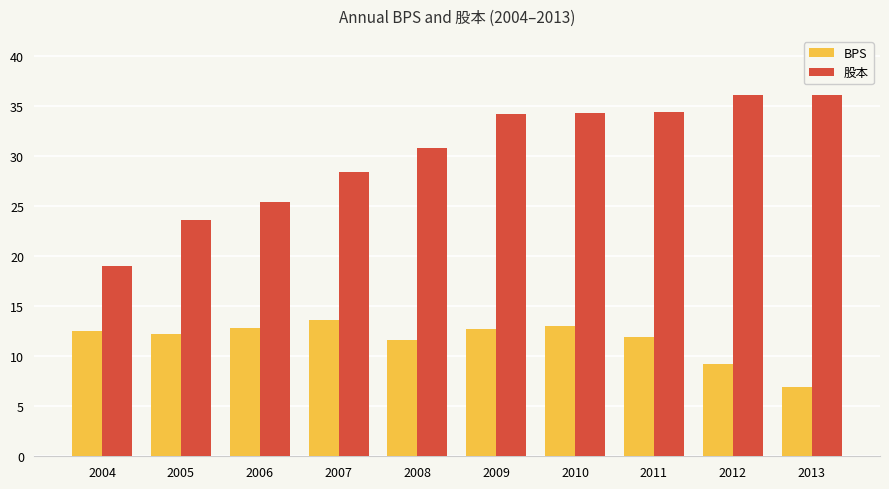

How many bars are there in total?

20